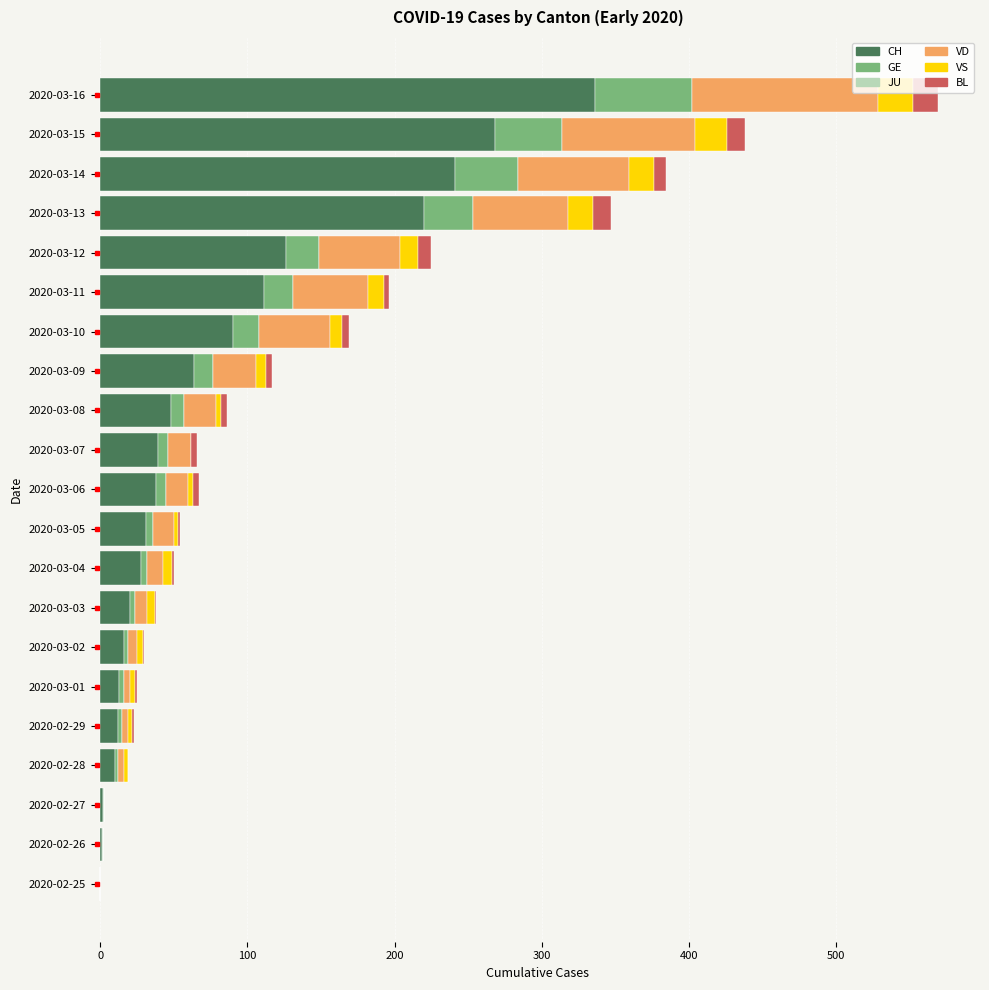

At which category is the sum across all series the highest?

2020-03-16